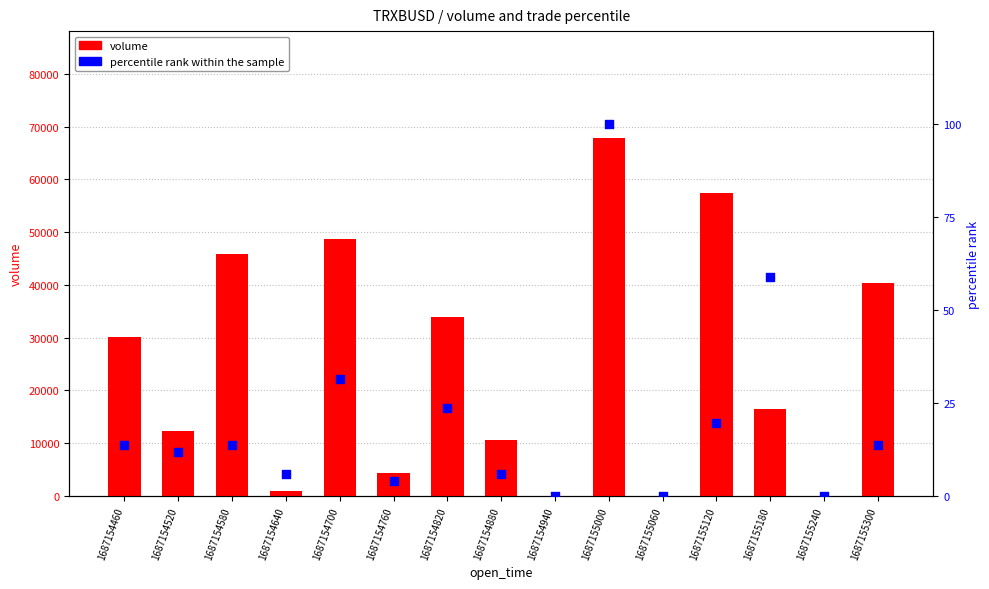

Which series has the largest total across all categories?

volume